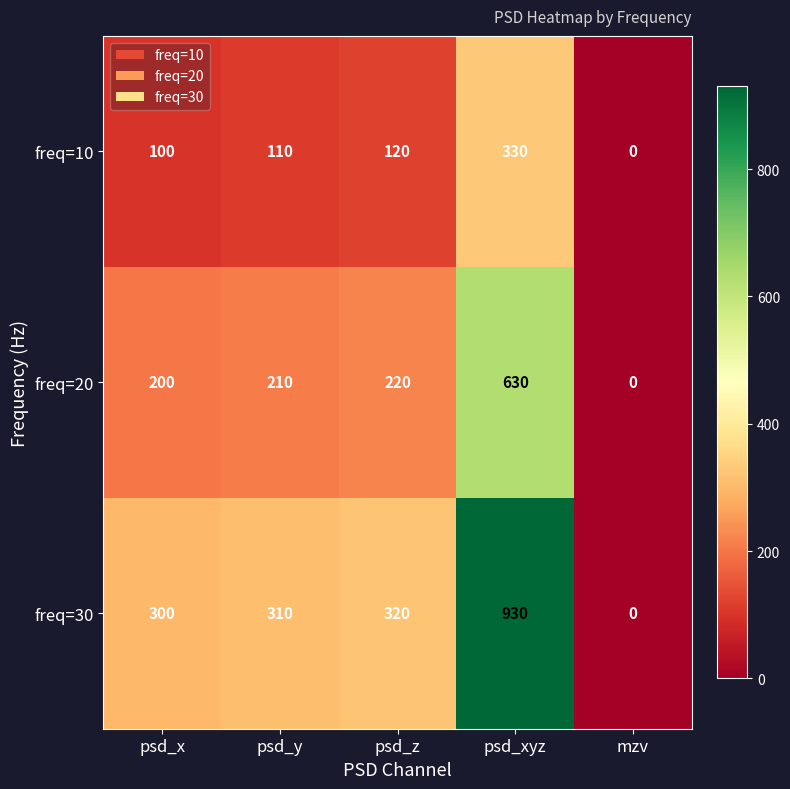

Which series changed the most between psd_x and mzv?

freq=30